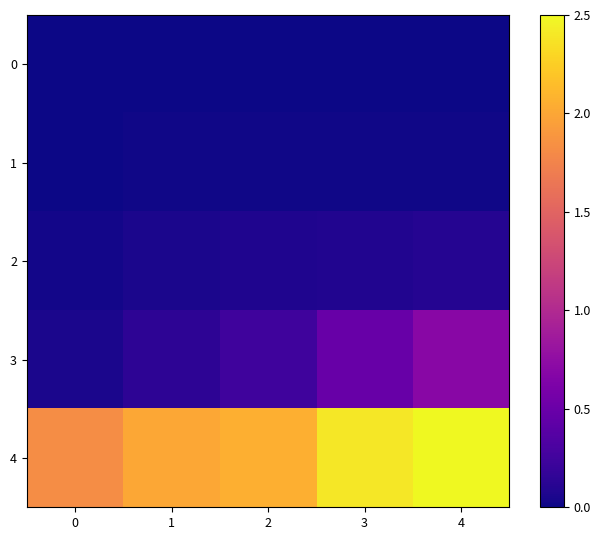

Between 2 and 0, which is larger?

2